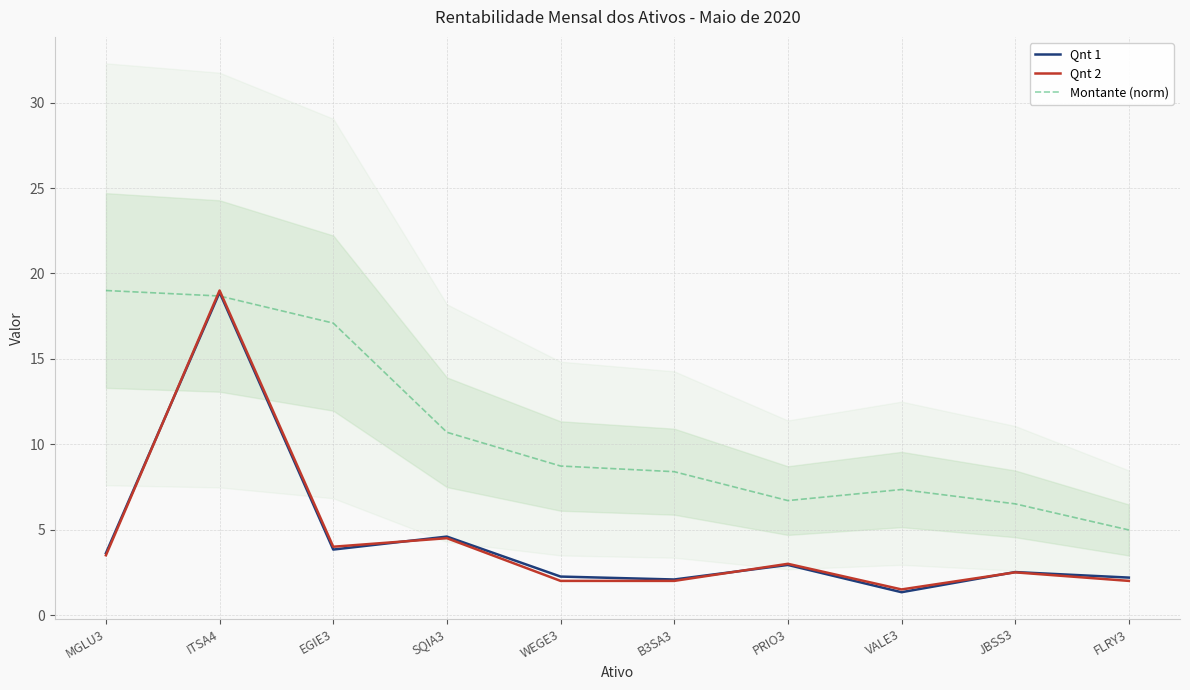

Does the chart have visible grid lines?

Yes